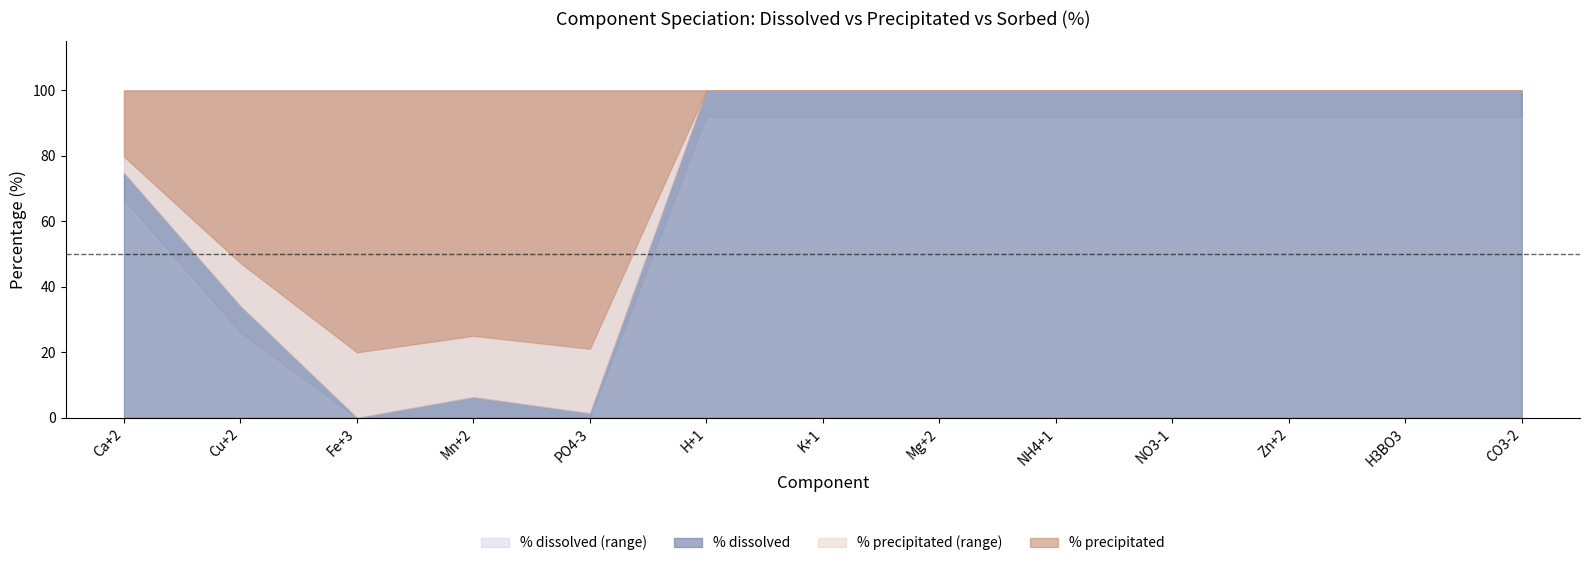

Is the value of % precipitated at NO3-1 greater than the value of % sorbed at NO3-1?

No